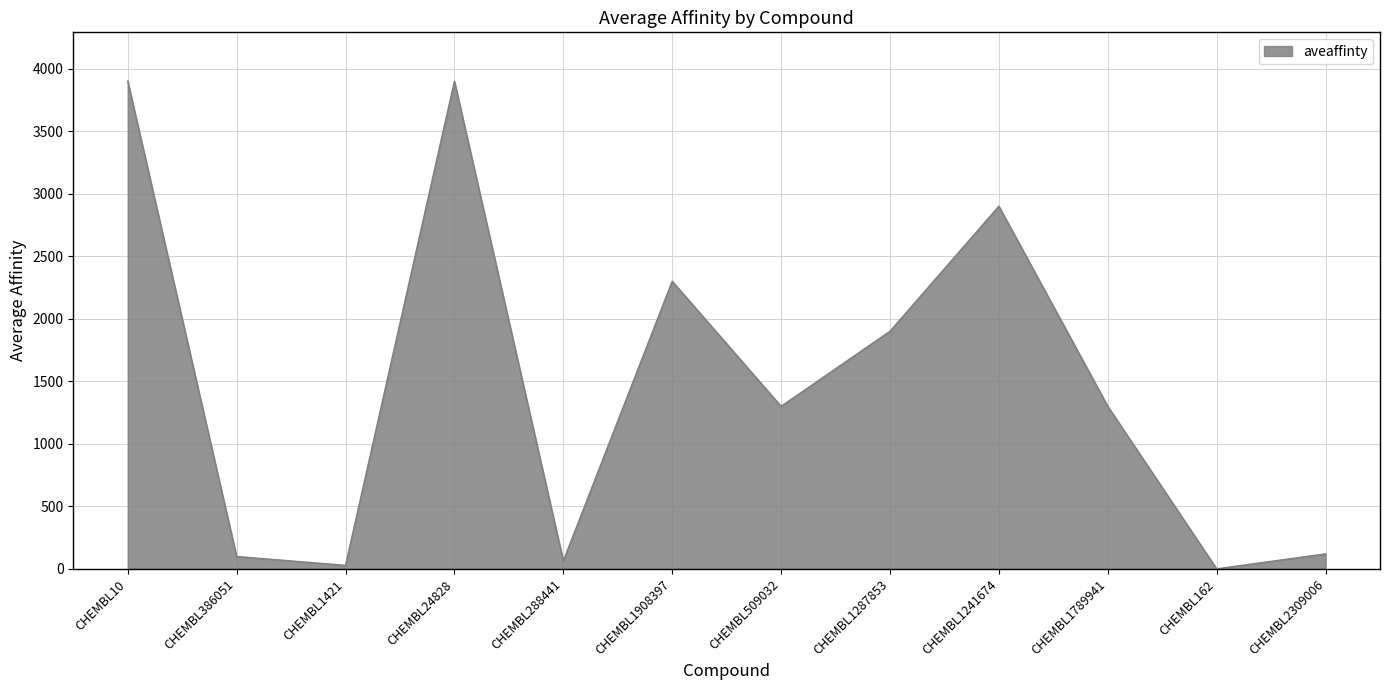

The chart shows a value of 693.5 at CHEMBL1241674. True or false?

False